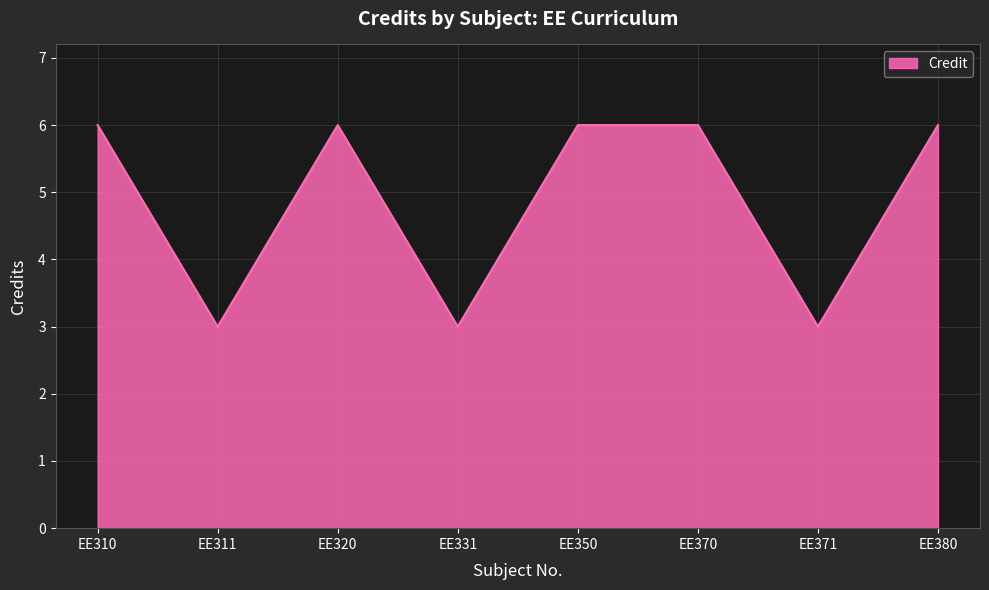

The chart shows a value of 6 at EE310. True or false?

True